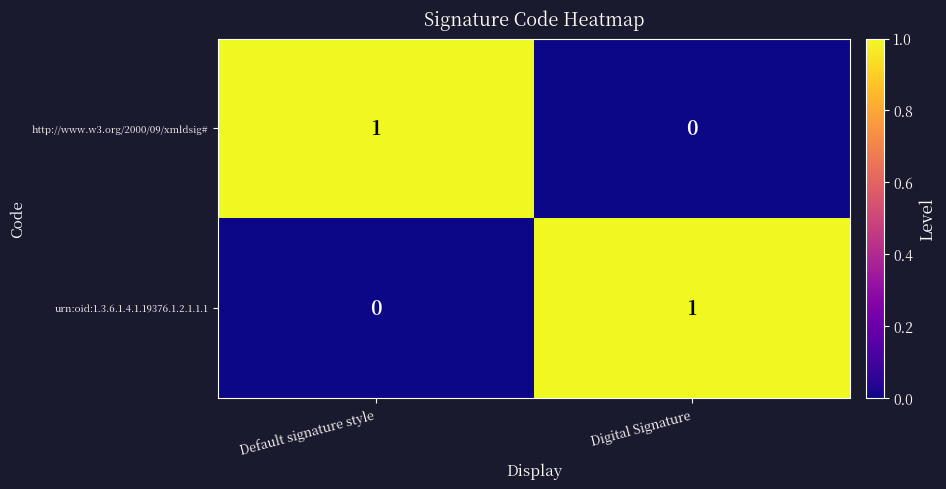

What is the total value across all series at Digital Signature?

1